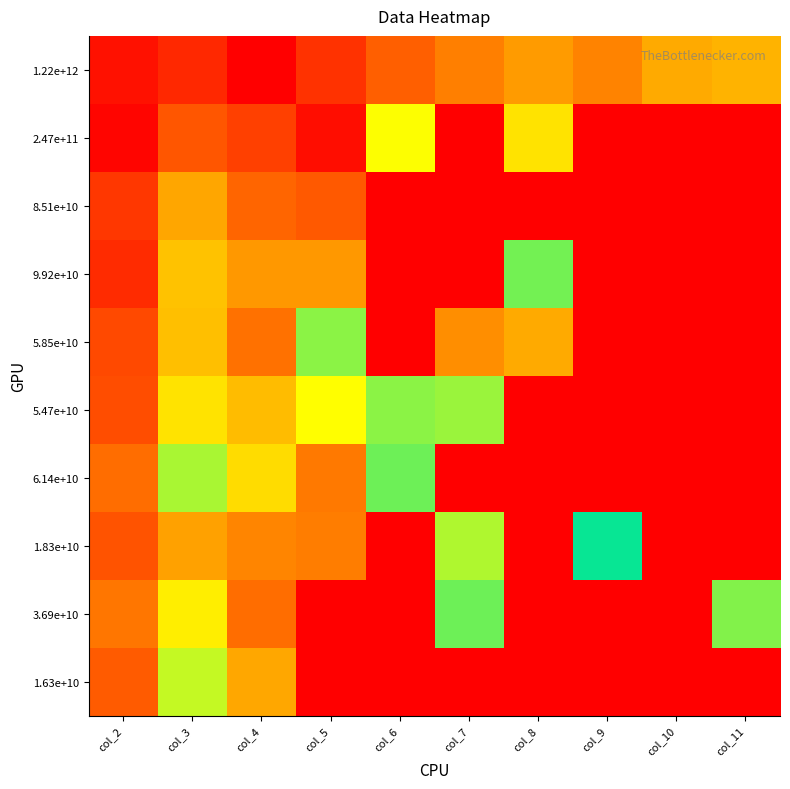

Reading right to left, list all the values displayed in this chart.

1.22e+12: col_11=21.4	col_10=21.7	col_9=23.2	col_8=22.3	col_7=23.3	col_6=24.4	col_5=26.1	col_4=28.0	col_3=26.5	col_2=27.3
2.47e+11: col_11=0.0	col_10=0.0	col_9=0.0	col_8=19.7	col_7=0.0	col_6=18.6	col_5=27.5	col_4=25.6	col_3=24.8	col_2=27.8
8.51e+10: col_11=0.0	col_10=0.0	col_9=0.0	col_8=0.0	col_7=0.0	col_6=0.0	col_5=24.7	col_4=24.2	col_3=21.9	col_2=25.9
9.92e+10: col_11=0.0	col_10=0.0	col_9=0.0	col_8=16.1	col_7=0.0	col_6=0.0	col_5=22.4	col_4=22.4	col_3=20.8	col_2=26.4
5.85e+10: col_11=0.0	col_10=0.0	col_9=0.0	col_8=21.7	col_7=22.8	col_6=0.0	col_5=16.5	col_4=23.8	col_3=21.0	col_2=25.3
5.47e+10: col_11=0.0	col_10=0.0	col_9=0.0	col_8=0.0	col_7=16.8	col_6=16.5	col_5=18.7	col_4=21.1	col_3=19.6	col_2=25.1
6.14e+10: col_11=0.0	col_10=0.0	col_9=0.0	col_8=0.0	col_7=0.0	col_6=16.0	col_5=23.5	col_4=19.9	col_3=17.1	col_2=24.0
1.83e+10: col_11=0.0	col_10=0.0	col_9=13.9	col_8=0.0	col_7=17.2	col_6=0.0	col_5=23.4	col_4=23.1	col_3=22.1	col_2=24.9
3.69e+10: col_11=16.4	col_10=0.0	col_9=0.0	col_8=0.0	col_7=16.0	col_6=0.0	col_5=0.0	col_4=24.0	col_3=19.3	col_2=23.6
1.63e+10: col_11=0.0	col_10=0.0	col_9=0.0	col_8=0.0	col_7=0.0	col_6=0.0	col_5=0.0	col_4=21.8	col_3=17.6	col_2=24.6